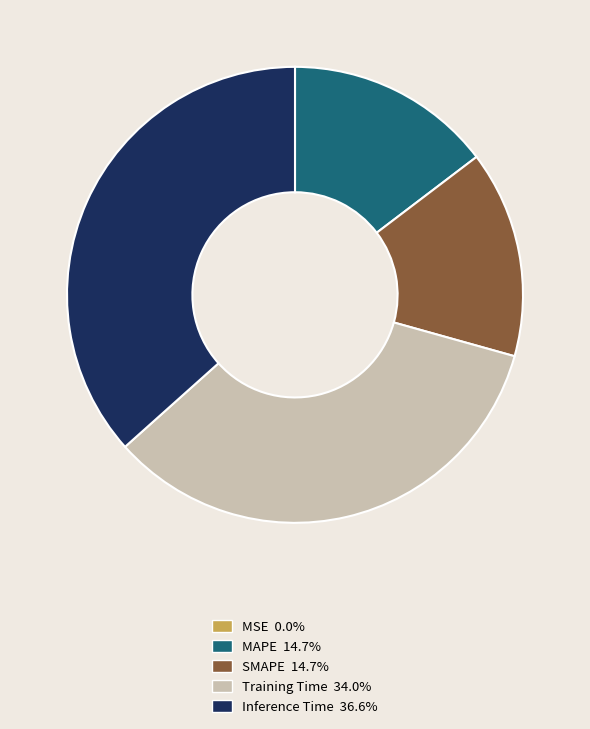

Is Inference Time the majority of the pie?

No